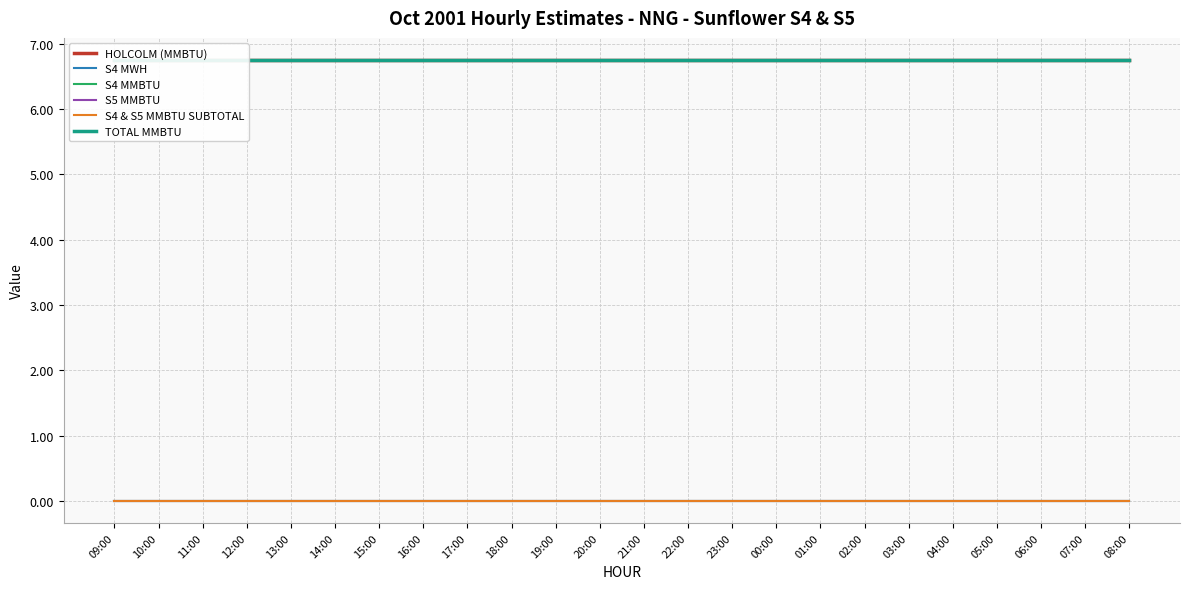

True or false: S4 MMBTU and S4 MWH cross at least once.

False